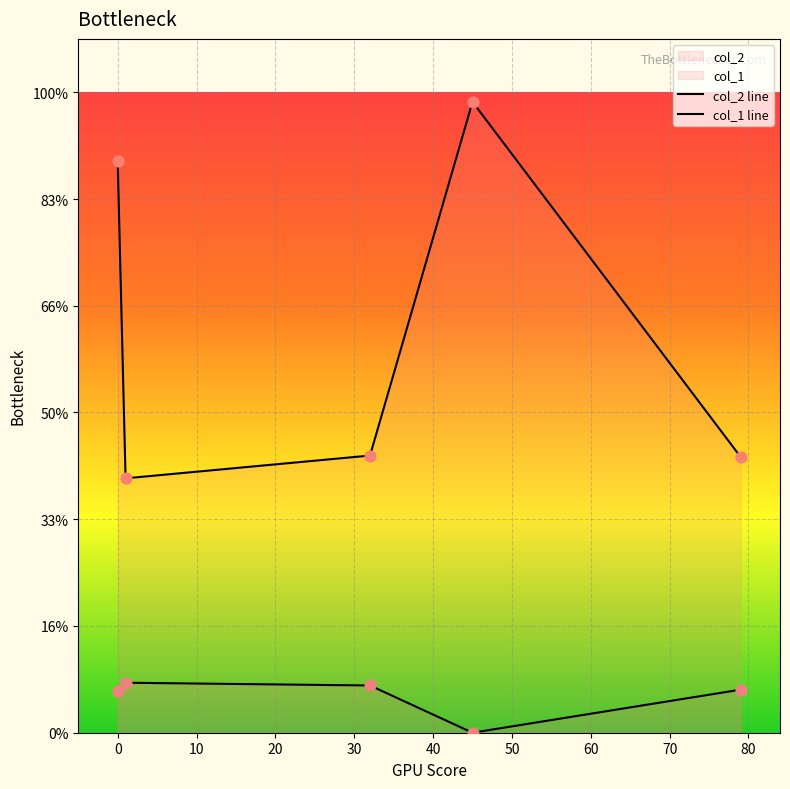

What are all the series names shown in the legend?

col_2, col_1